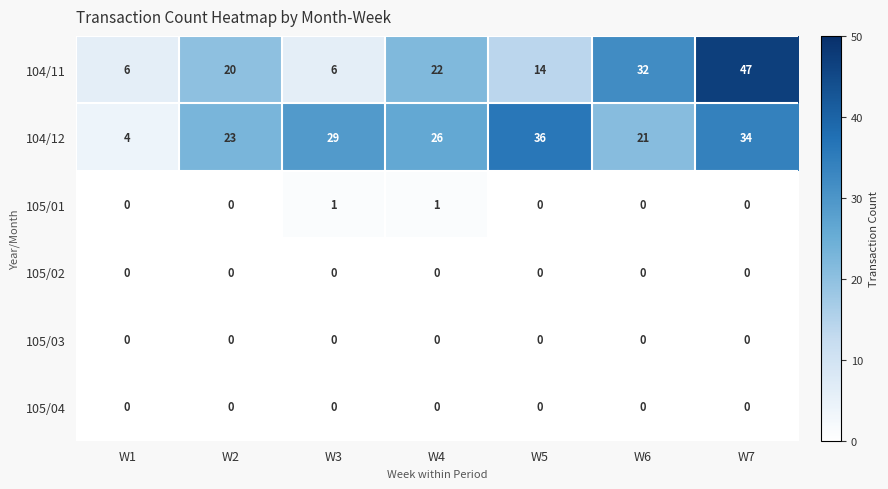

The value of 105/03 at W1 is 0. True or false?

True